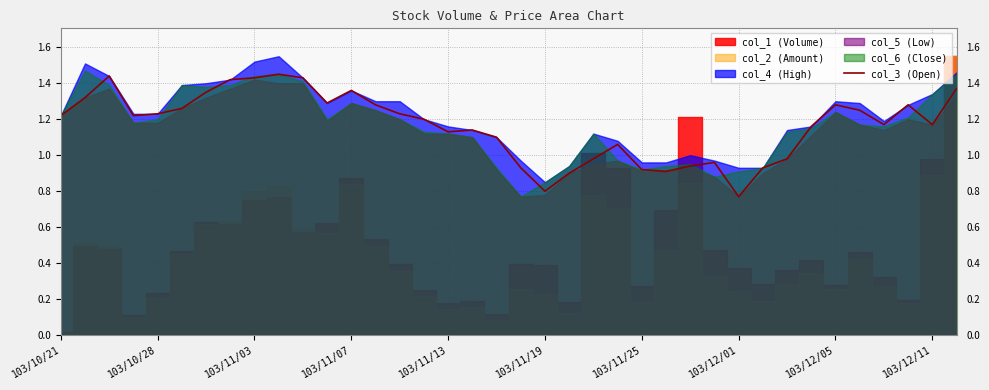

The chart shows a value of 2.0 at 34. True or false?

False